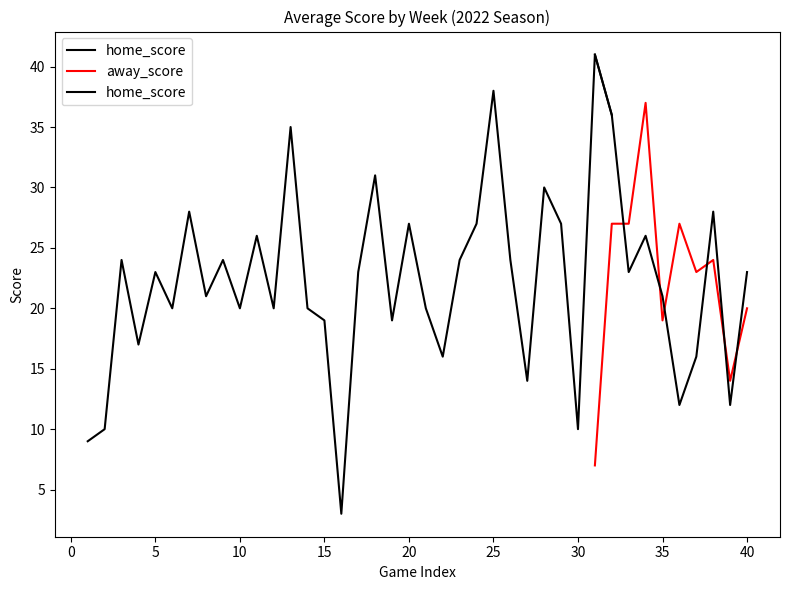

How many values in the away_score series are below 24?

5